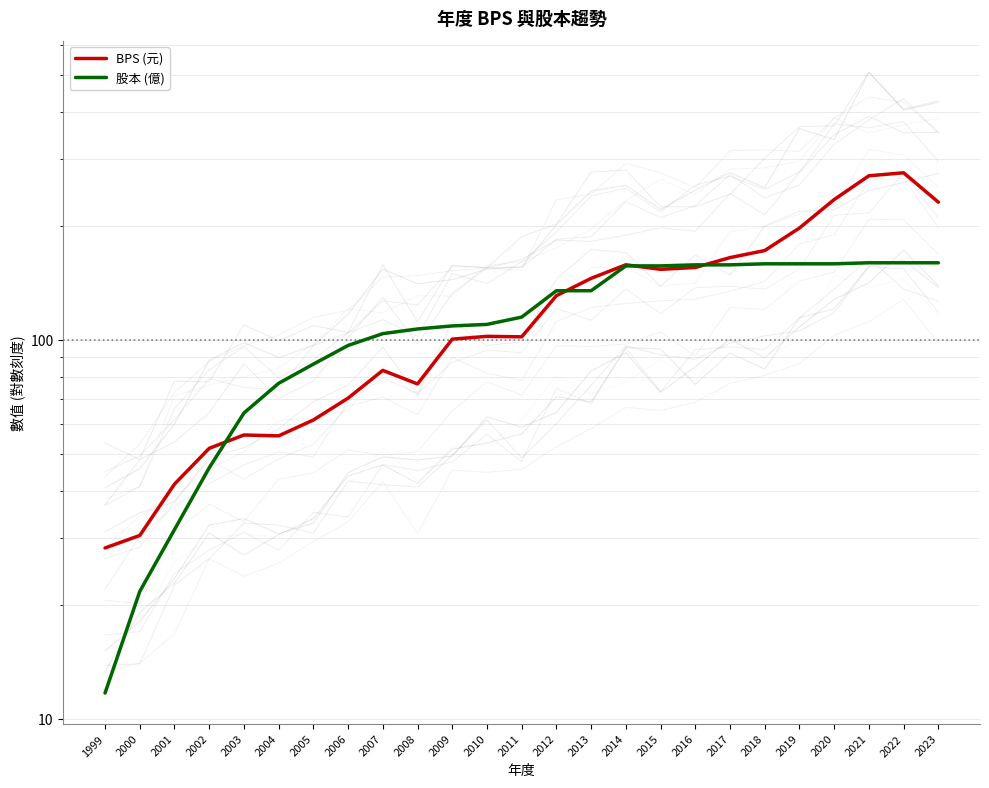

Is it true that 股本 (億) equals 62.8 at 2006?

False